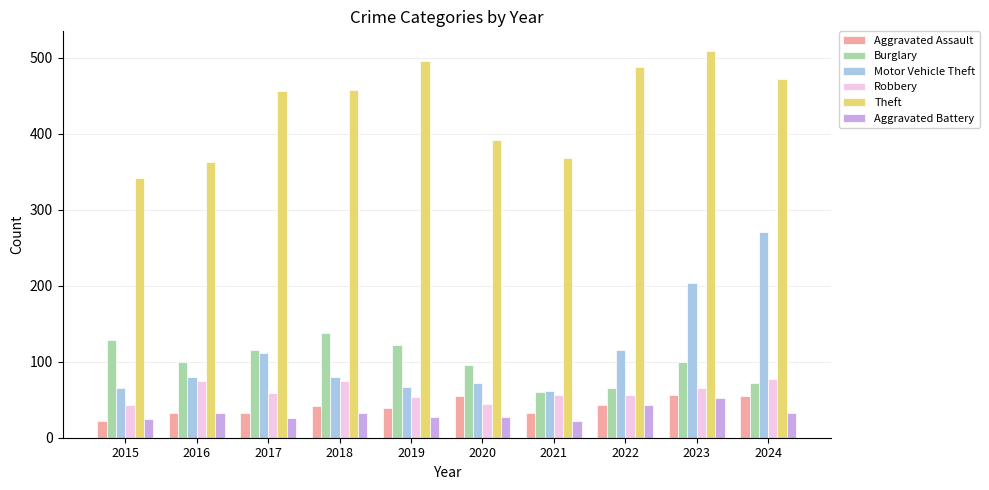

What is the average value of the Burglary series?

100